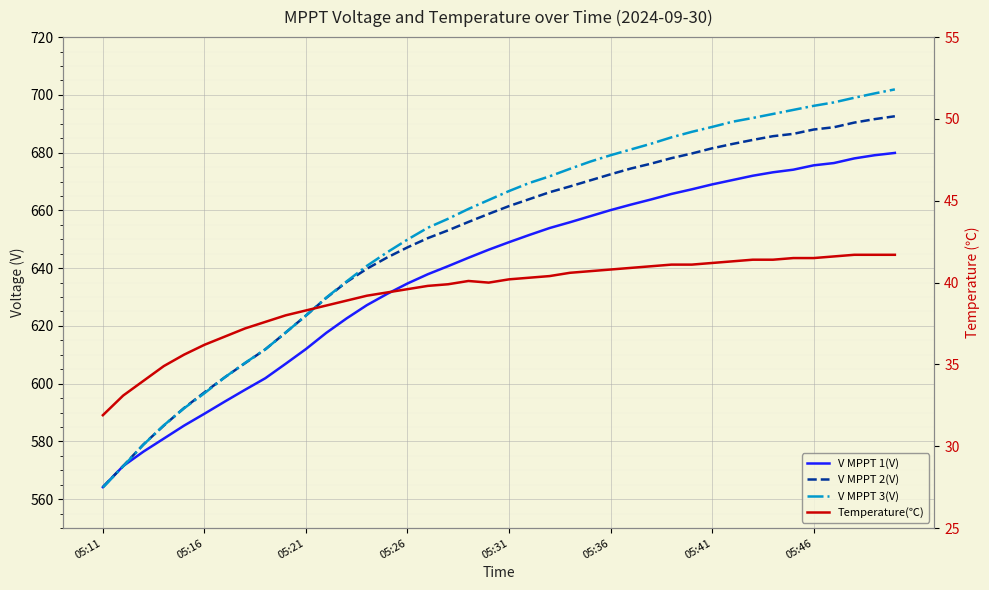

What is the difference between the V MPPT 1(V) values at 05:21 and 05:41?

57.0